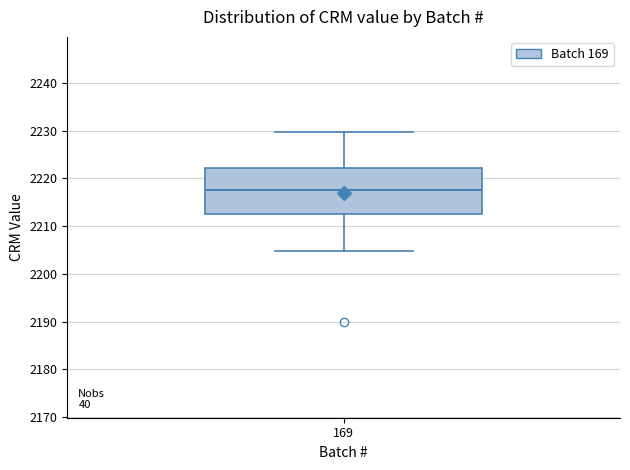

Transcribe this box plot: give where the median line is, the range the box spans, and where the two whiskers end, as read against the y-axis. The values are not printed on the chart, so give them approximately, as read against the axis.

median 2218, box 2213 to 2222, whiskers 2205 to 2230